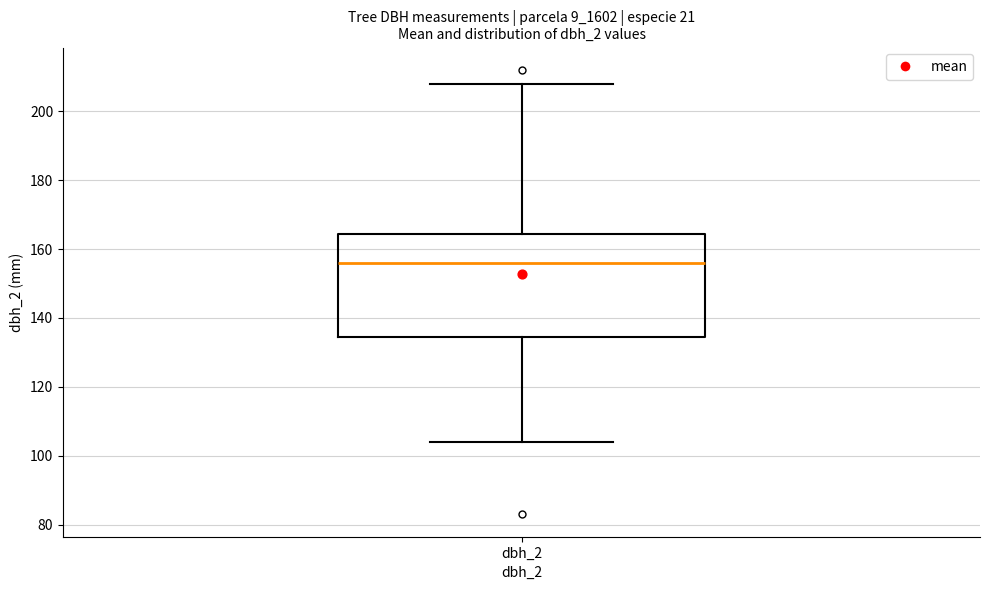

Where does the upper whisker of the box for dbh_2 end on the y-axis? The values are not printed on the chart, so give them approximately, as read against the axis.

208